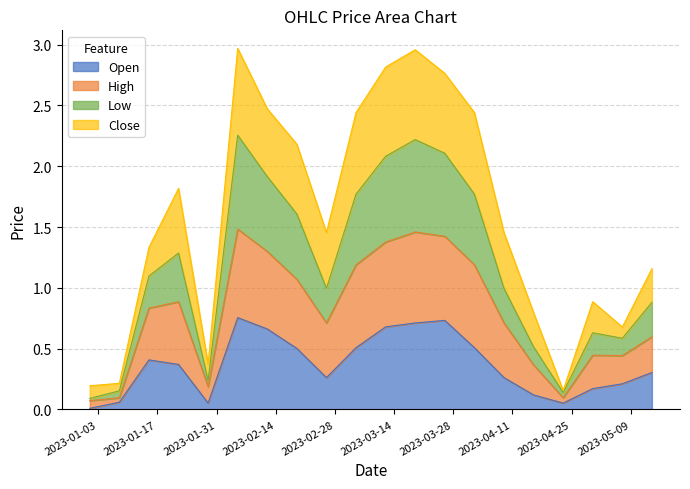

At which category does the chart reach its minimum across all series?

2023-01-01